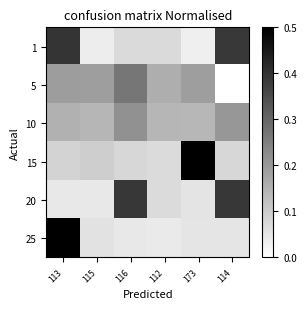

Reading right to left, transcribe all the data shown in this chart.

1: 114=0.4	173=0.0	112=0.1	116=0.1	115=0.0	113=0.4
5: 114=0.0	173=0.2	112=0.2	116=0.3	115=0.2	113=0.2
10: 114=0.2	173=0.1	112=0.1	116=0.2	115=0.1	113=0.2
15: 114=0.1	173=0.6	112=0.1	116=0.1	115=0.1	113=0.1
20: 114=0.4	173=0.1	112=0.1	116=0.4	115=0.0	113=0.0
25: 114=0.1	173=0.1	112=0.0	116=0.0	115=0.1	113=0.7